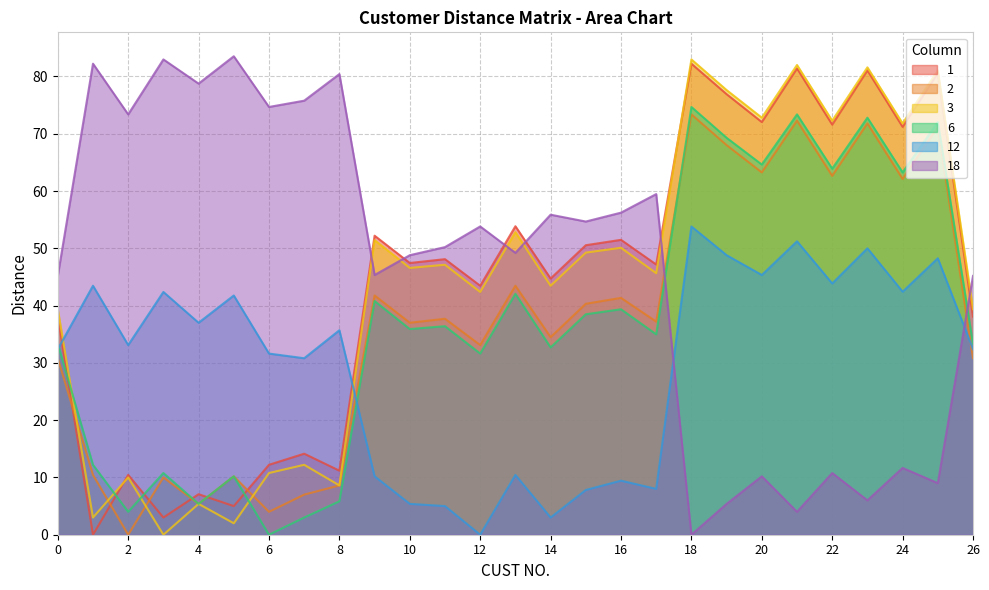

Reading left to right, transcribe all the data shown in this chart.

1: 38.1	0.0	10.4	3.0	7.1	5.0	12.2	14.1	11.2	52.2	47.4	48.1	43.5	53.9	44.7	50.5	51.5	47.2	82.2	76.9	72.0	81.4	71.6	81.0	71.2	80.6	38.1
2: 30.8	10.4	0.0	10.0	5.4	10.2	4.0	7.0	8.6	41.8	37.0	37.7	33.1	43.5	34.5	40.3	41.3	37.2	73.4	68.0	63.2	72.3	62.6	71.8	62.1	71.2	30.8
3: 39.4	3.0	10.0	0.0	5.4	2.0	10.8	12.2	8.6	51.4	46.6	47.1	42.4	52.8	43.5	49.2	50.1	45.7	83.0	77.6	72.8	82.0	72.3	81.6	71.8	81.0	39.4
6: 33.3	12.2	4.0	10.8	5.4	10.2	0.0	3.0	5.8	40.8	35.9	36.4	31.6	42.1	32.7	38.5	39.4	35.0	74.7	69.3	64.6	73.4	63.9	72.8	63.2	72.0	33.3
12: 32.4	43.5	33.1	42.4	37.0	41.8	31.6	30.8	35.7	10.2	5.4	5.0	0.0	10.4	3.0	7.8	9.4	8.0	53.8	48.8	45.3	51.2	43.9	50.0	42.4	48.3	32.4
18: 45.2	82.2	73.4	83.0	78.7	83.5	74.7	75.8	80.4	45.3	48.8	50.2	53.8	49.2	55.9	54.7	56.2	59.5	0.0	5.4	10.2	4.0	10.8	6.0	11.7	9.0	45.2